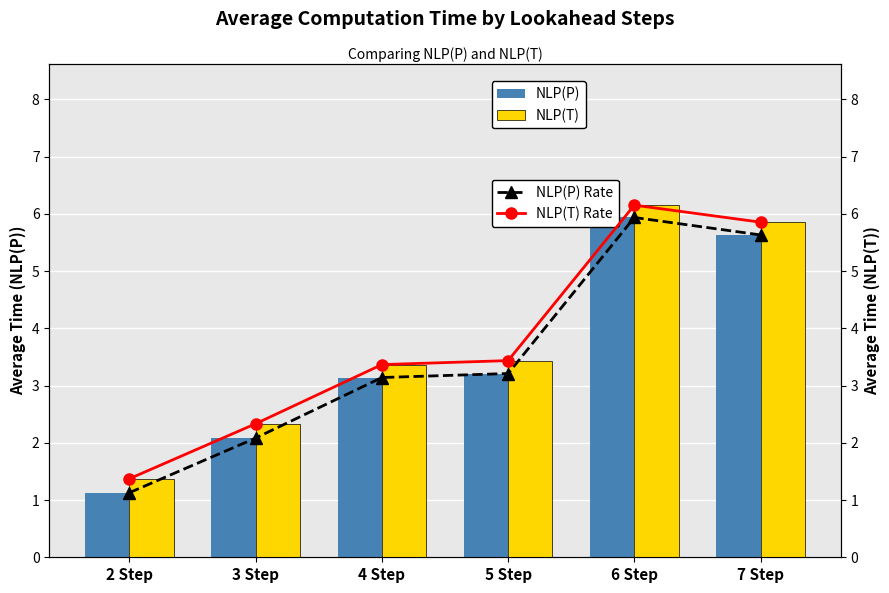

What is the label of the 1st bar from the right?

7 Step